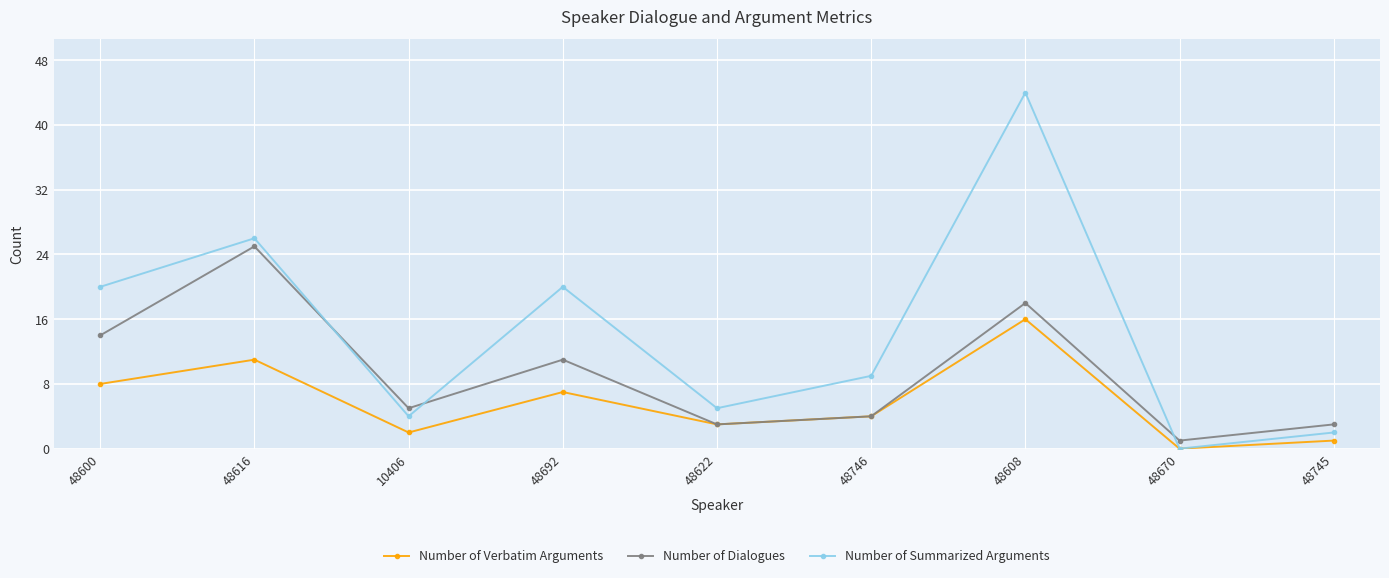

Count the number of categories in the chart.

9